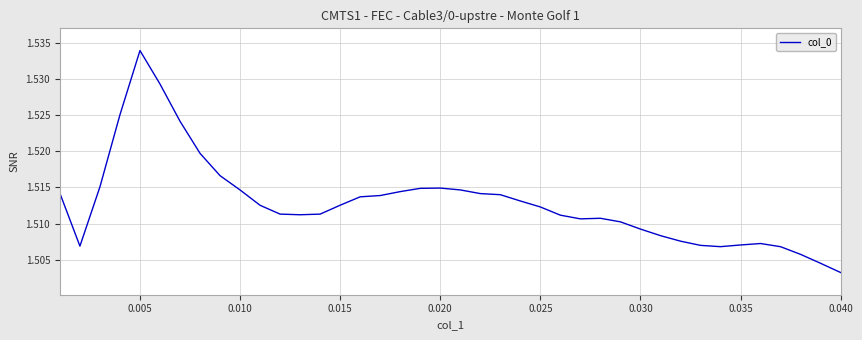

Is this an area chart (filled region under the line)?

No